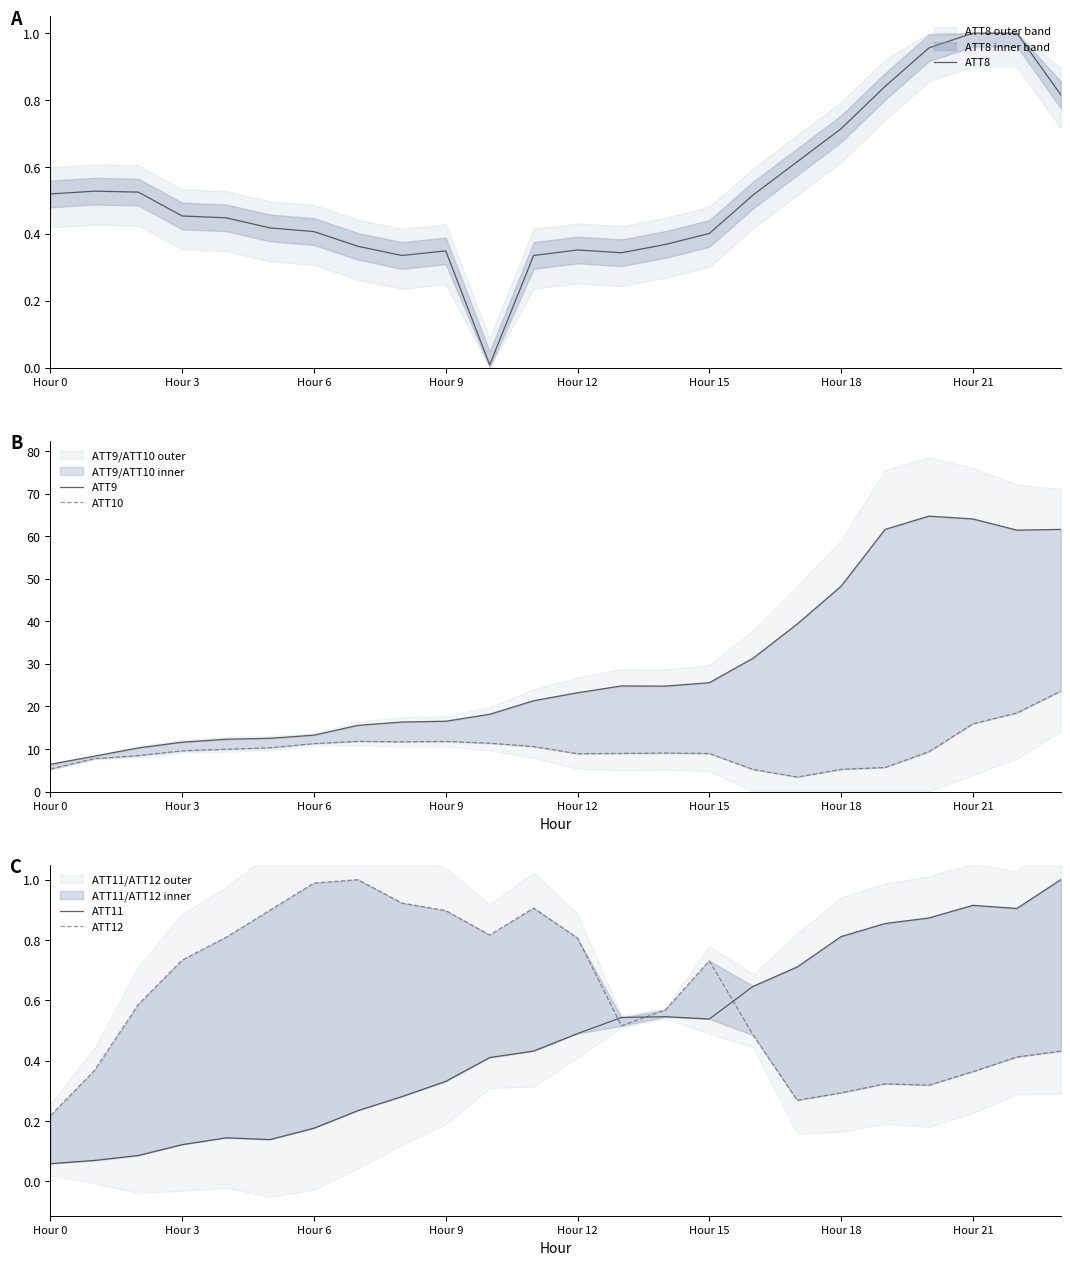

Is this an area chart (filled region under the line)?

No